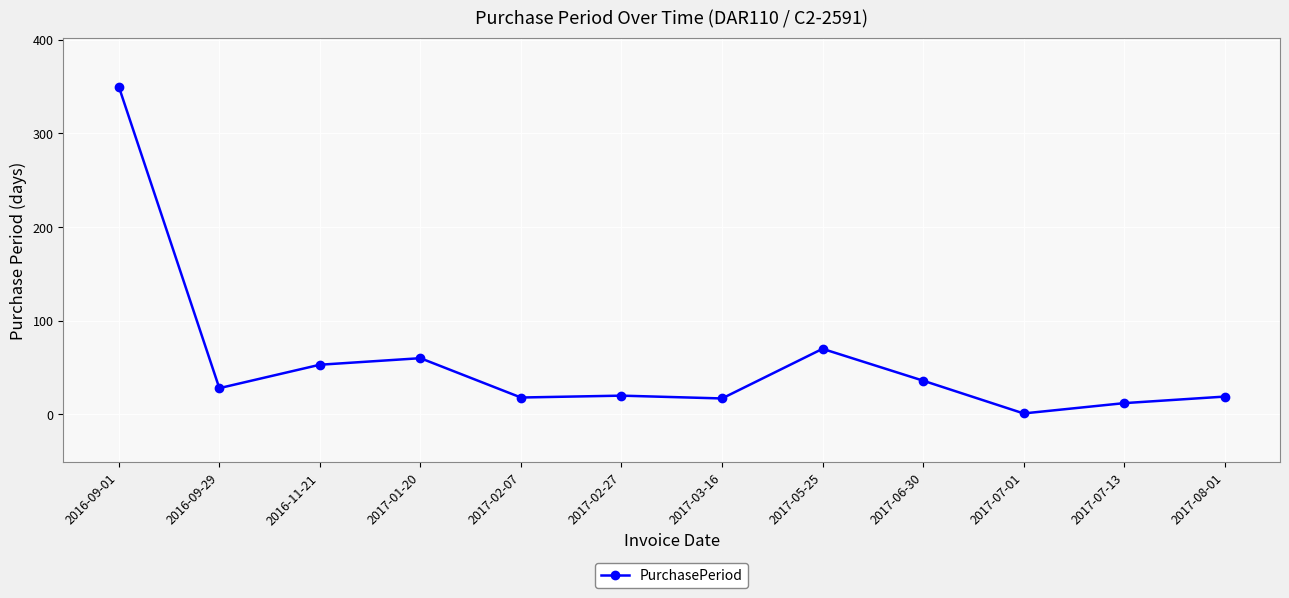

Does the chart display data point markers on the line(s)?

Yes